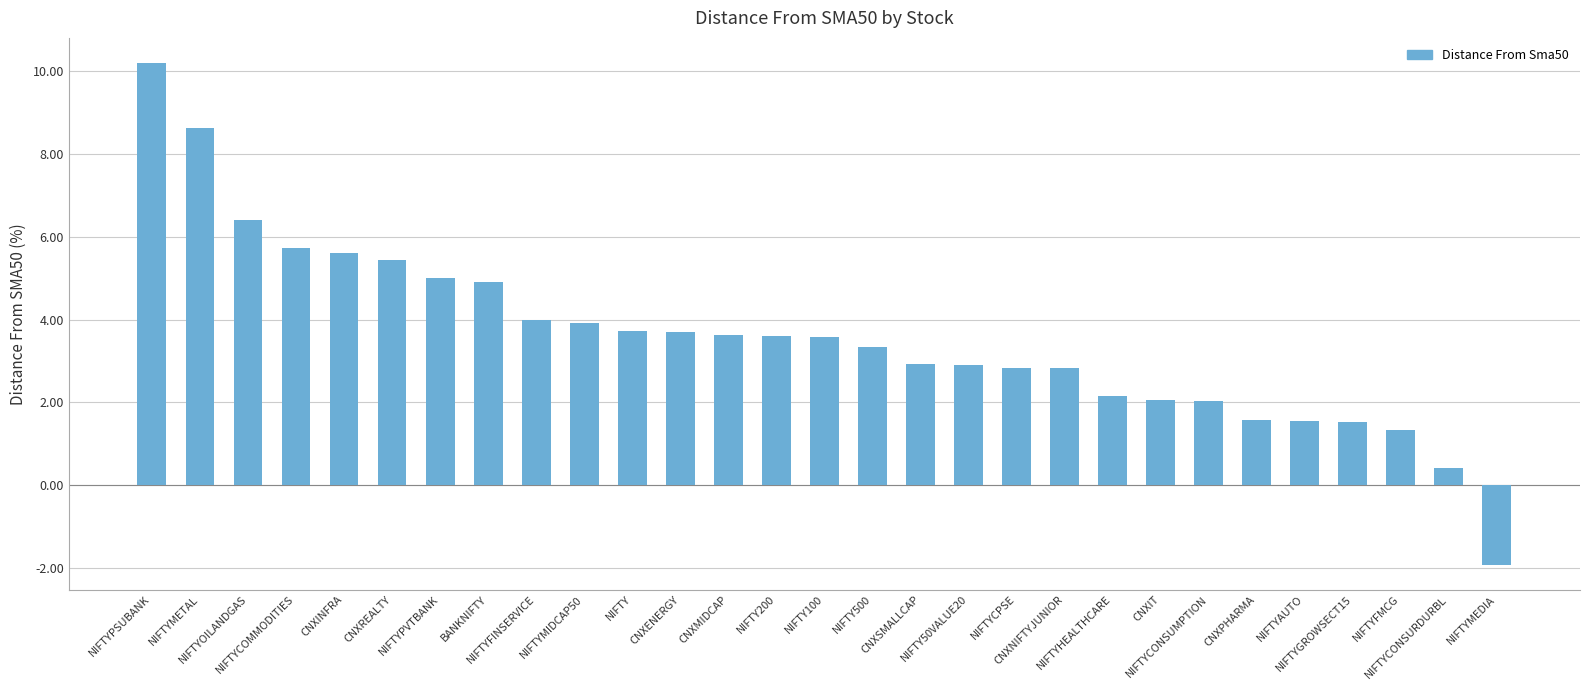

Is it true that the value at NIFTYMEDIA is -2.7?

False